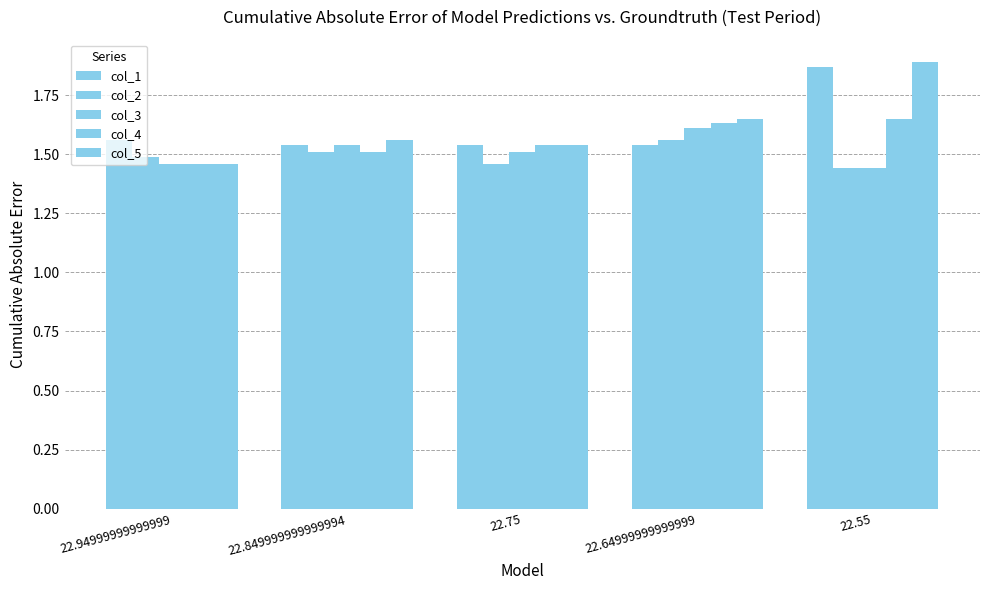

How many groups of bars are there?

5